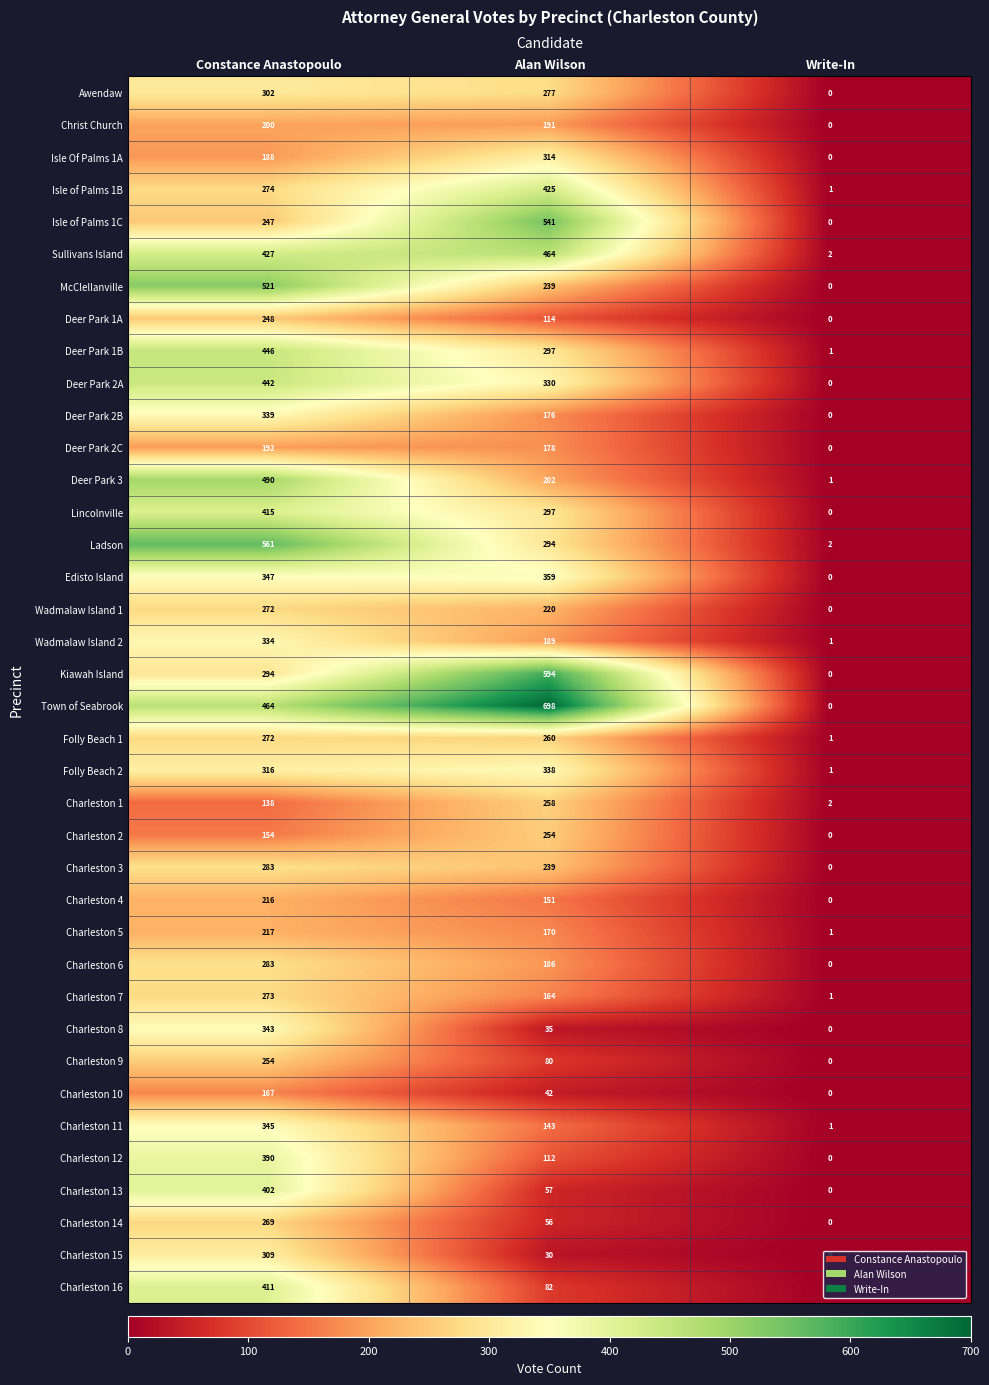

What is the sum of all Deer Park 2A values?

772